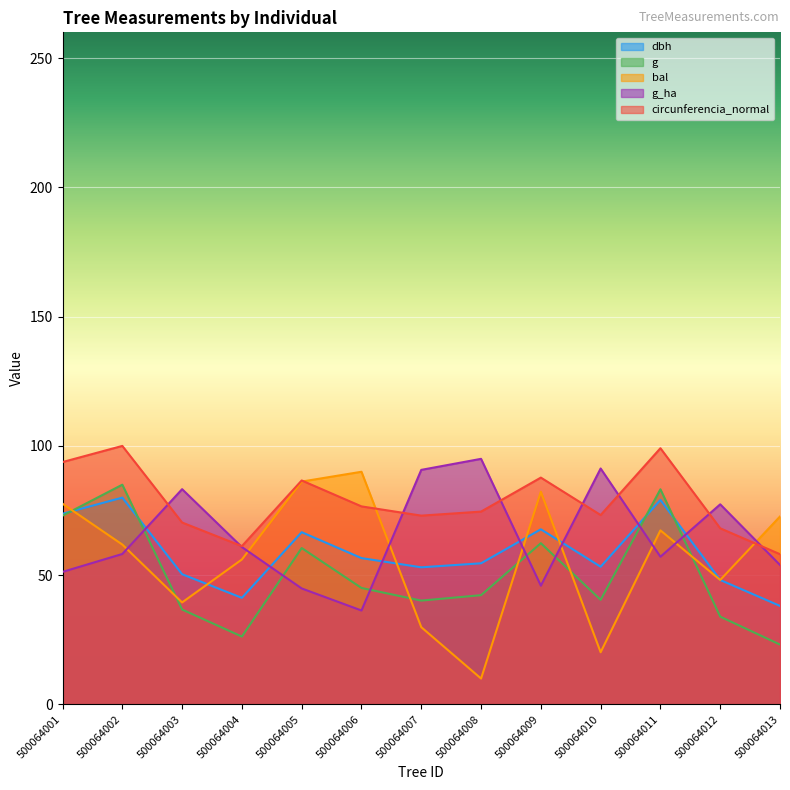

After their last crossing, which series has the higher values: dbh or g?

dbh